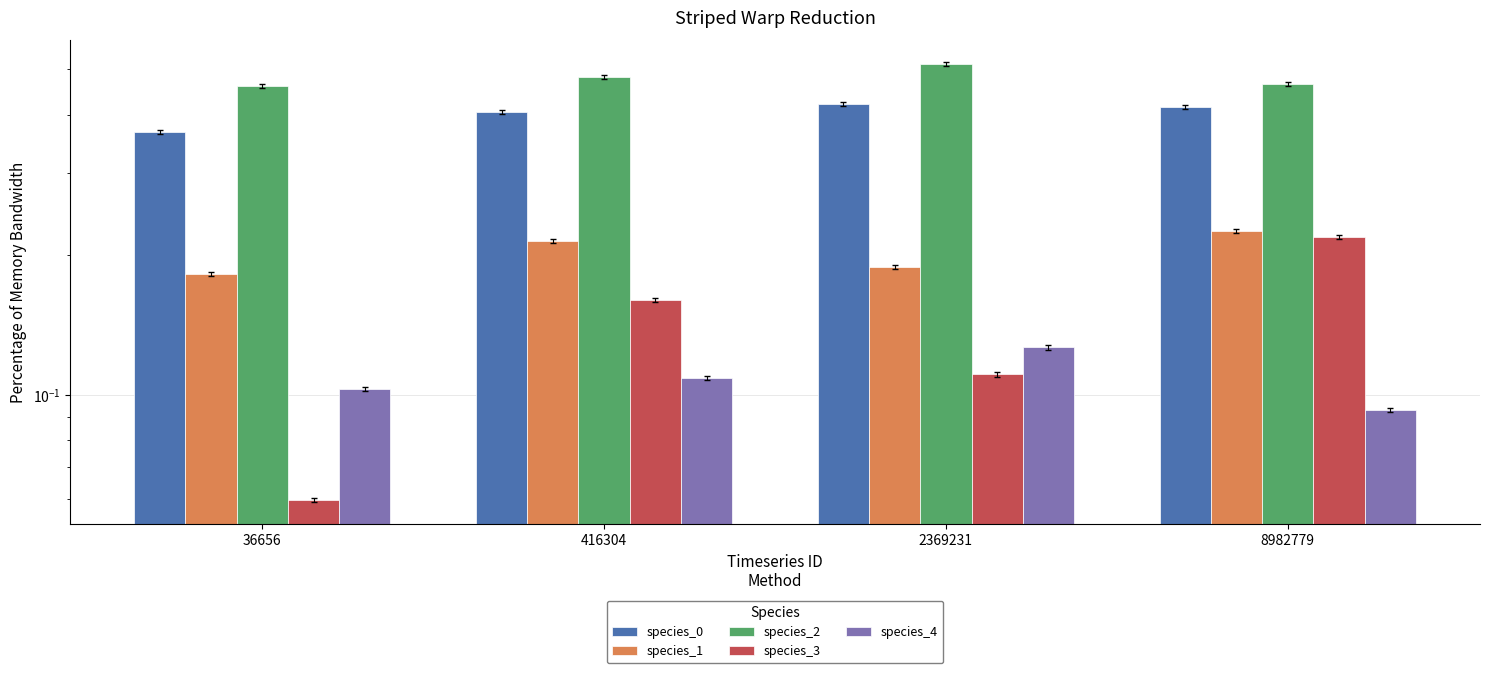

Does the chart contain any negative values?

No